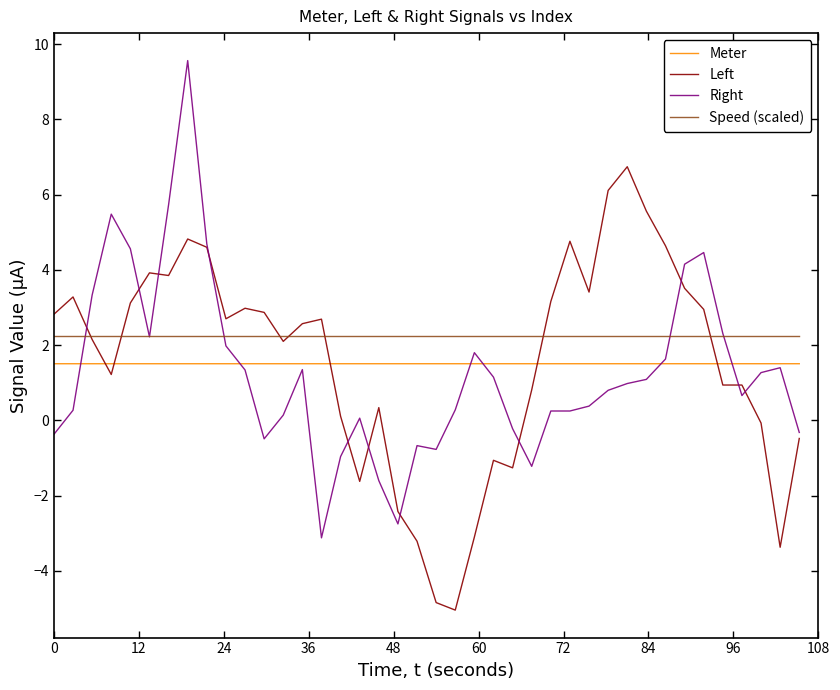

Count the number of categories in the chart.

40